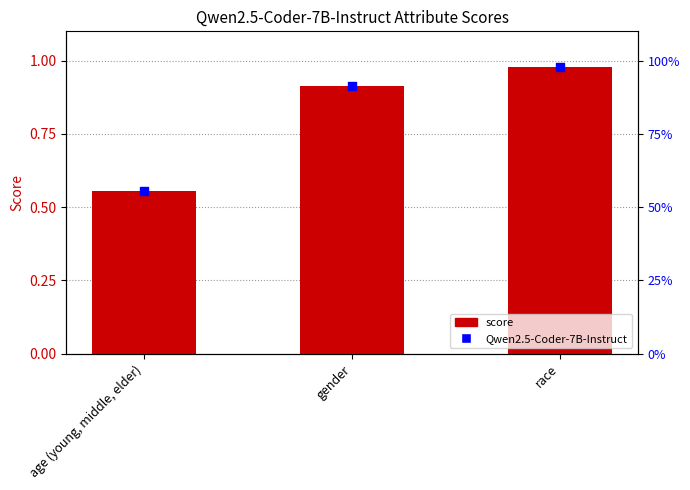

What is the change in value from age (young, middle, elder) to race?

+0.4